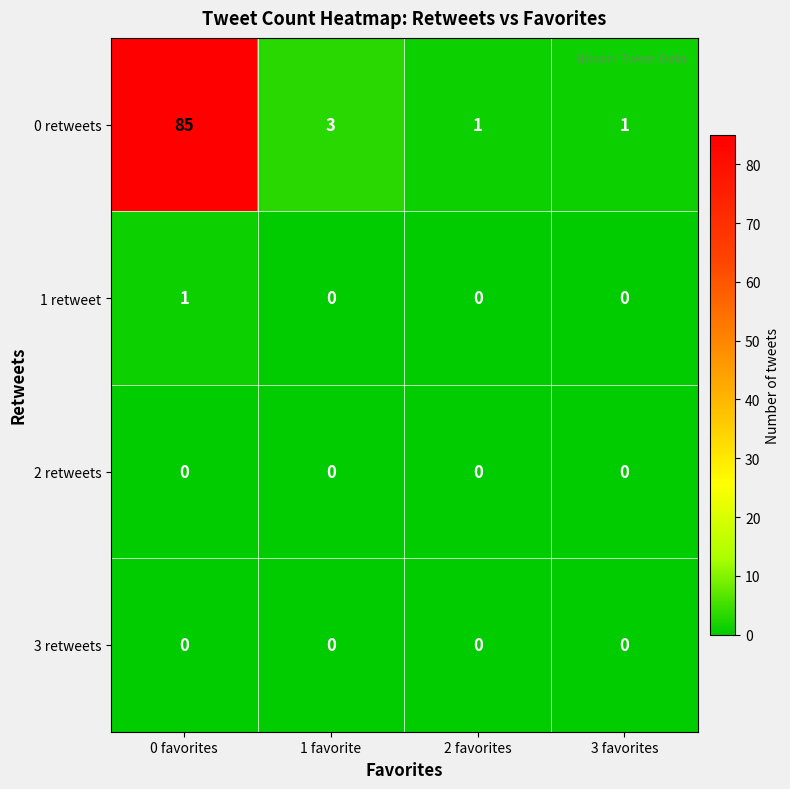

What is the spread (max minus min) of values at 0 favorites?

85